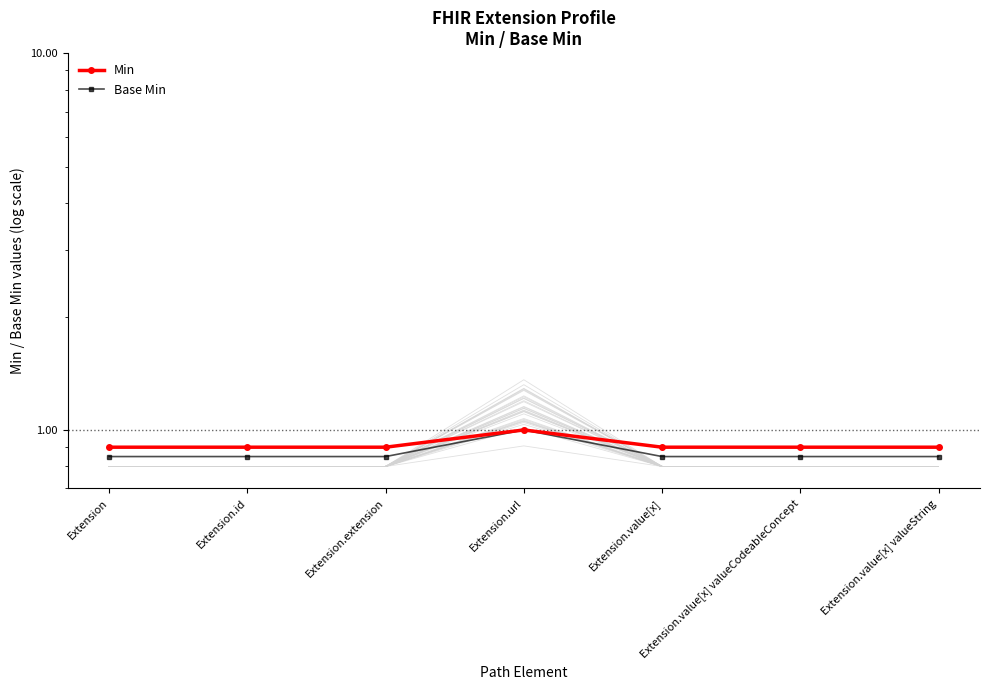

Reading left to right, transcribe all the data shown in this chart.

Min: 0.9	0.9	0.9	1.0	0.9	0.9	0.9
Base Min: 0.8	0.8	0.8	1.0	0.8	0.8	0.8